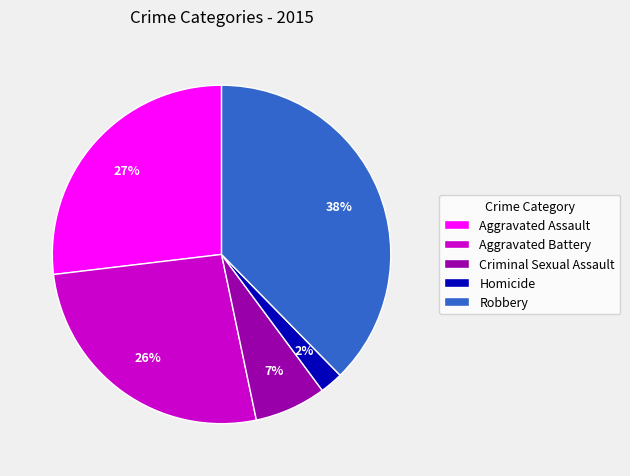

Is Aggravated Assault the majority of the pie?

No